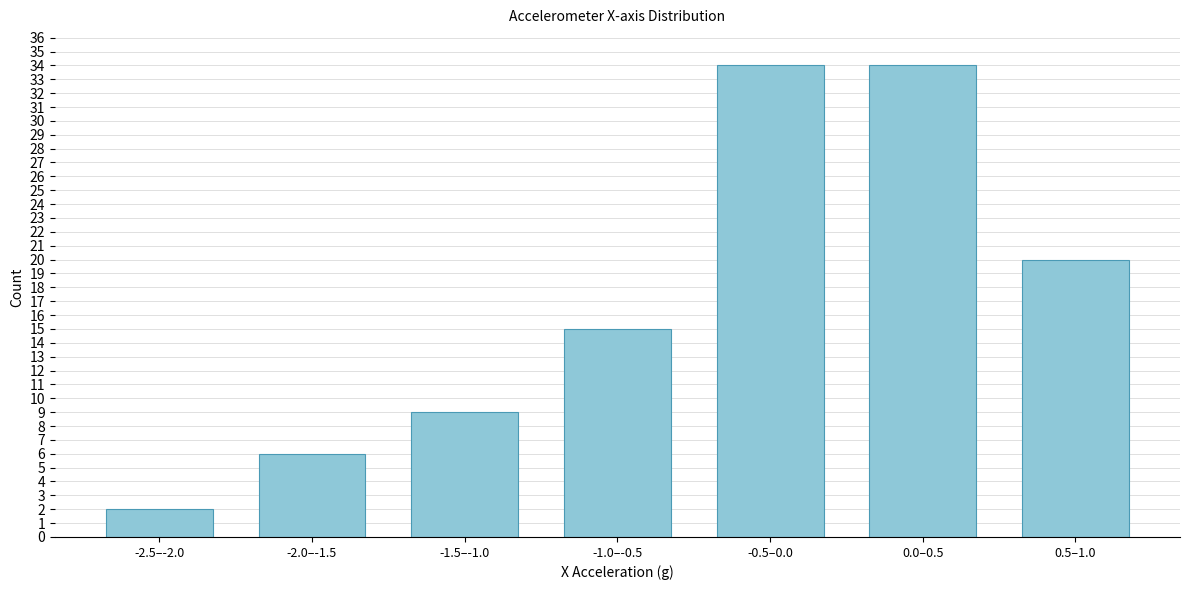

Reading left to right, what are all the values shown in this chart?

-2.5–-2.0=2	-2.0–-1.5=6	-1.5–-1.0=9	-1.0–-0.5=15	-0.5–0.0=34	0.0–0.5=34	0.5–1.0=20